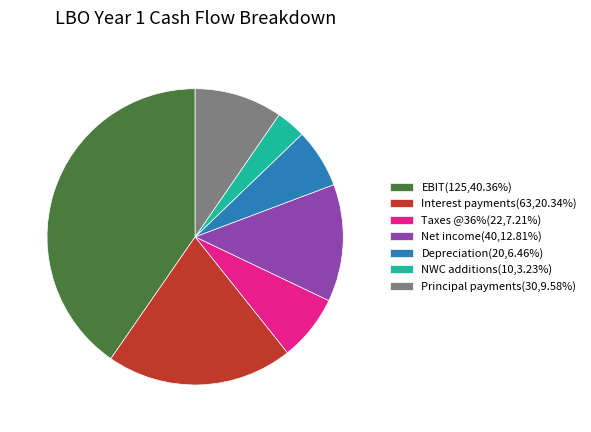

Is it true that Depreciation is 16% of the pie?

False